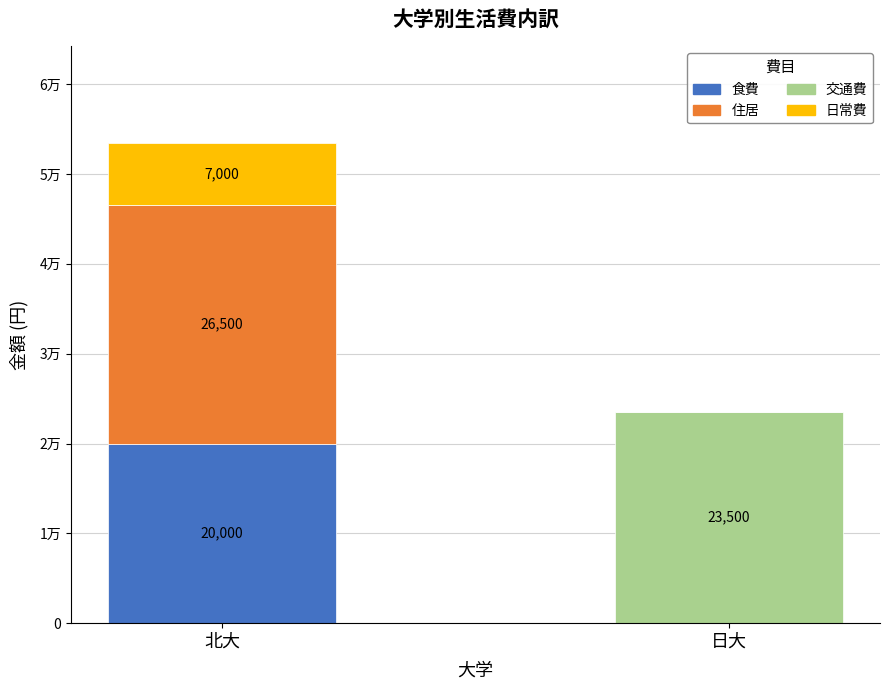

Is it true that 食費 equals 13913 at 北大?

False